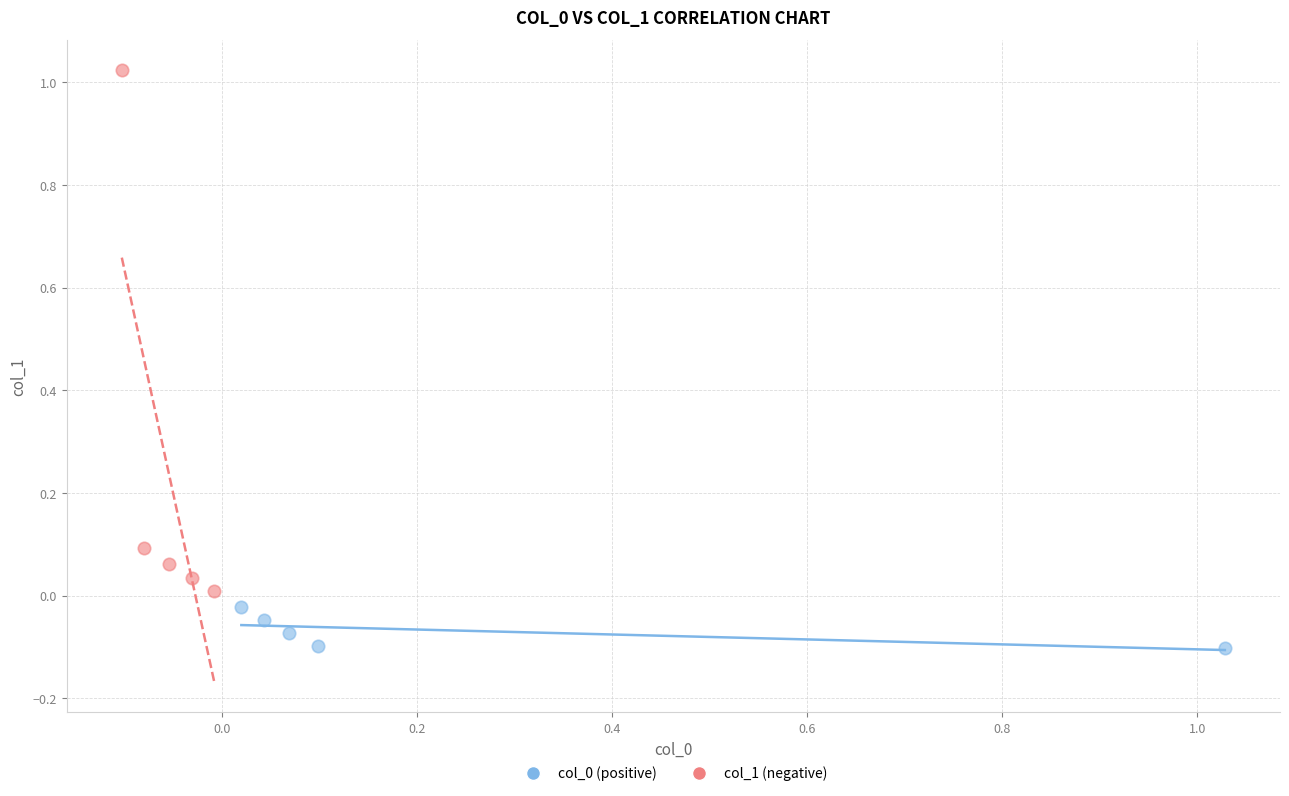

Which series has the largest Y range (max minus min)?

col_1 (negative)